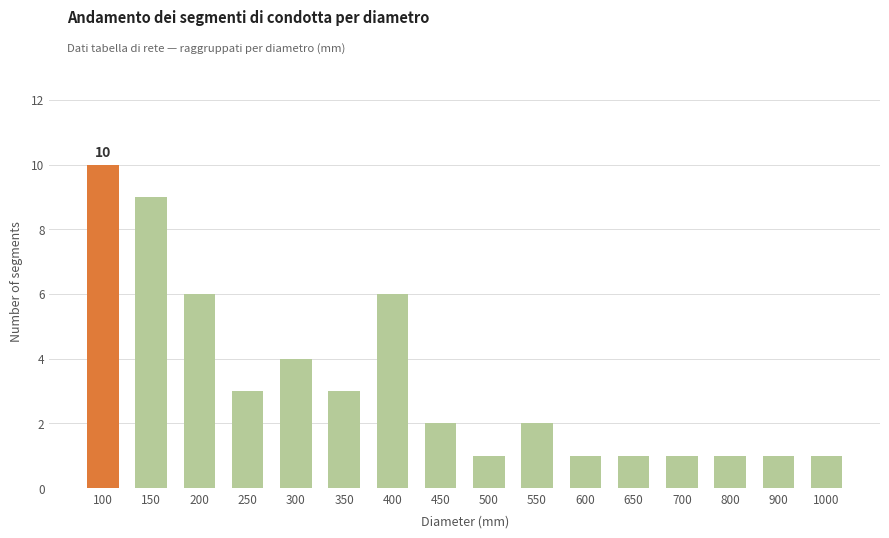

What is the change in value from 250 to 1000?

-2